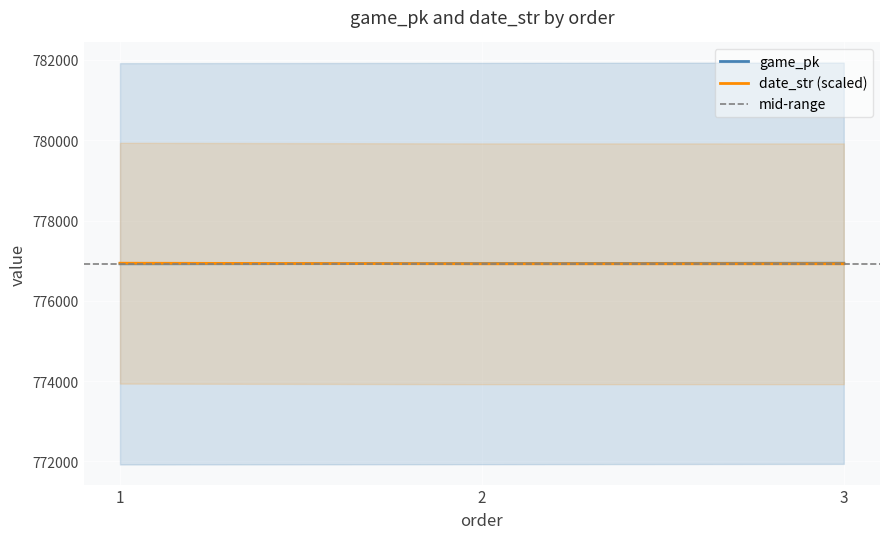

At which label does date_str reach its minimum?

3